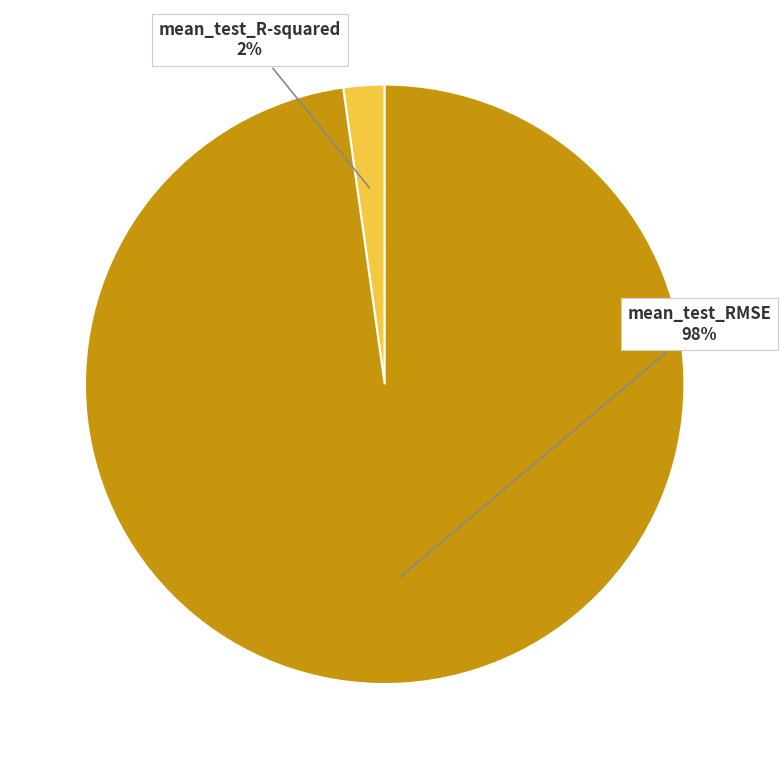

How many segments does this pie chart have?

2